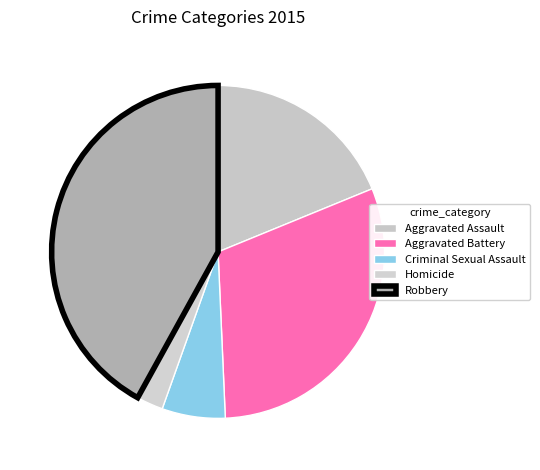

Which category has the biggest portion of the pie?

Robbery